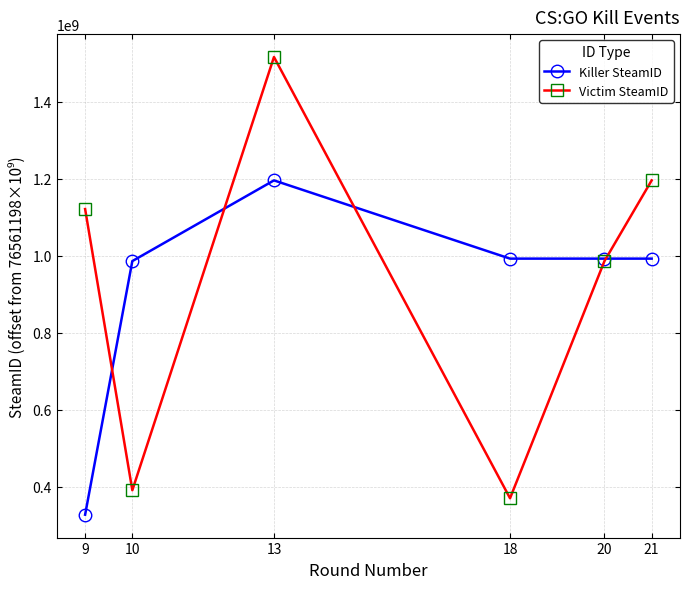

What is the total value across all series at 18?

1363042371